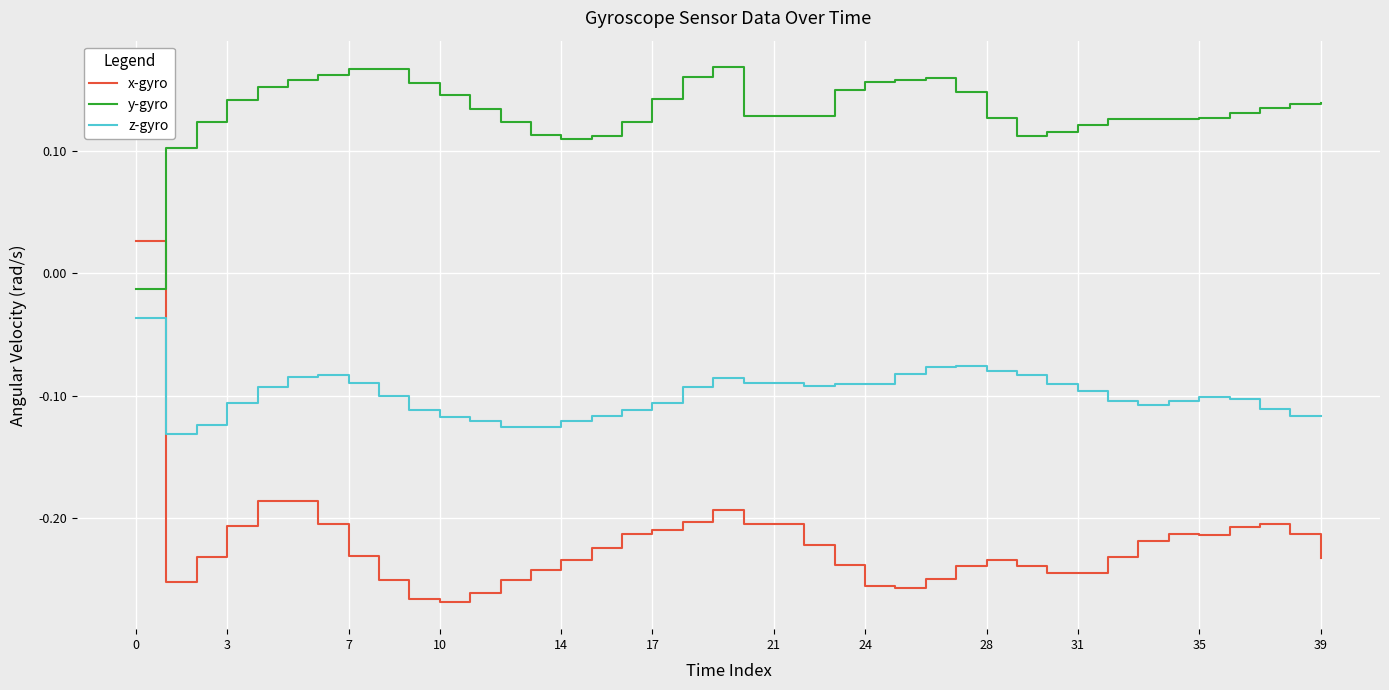

Which series has the largest range (max minus min)?

x-gyro